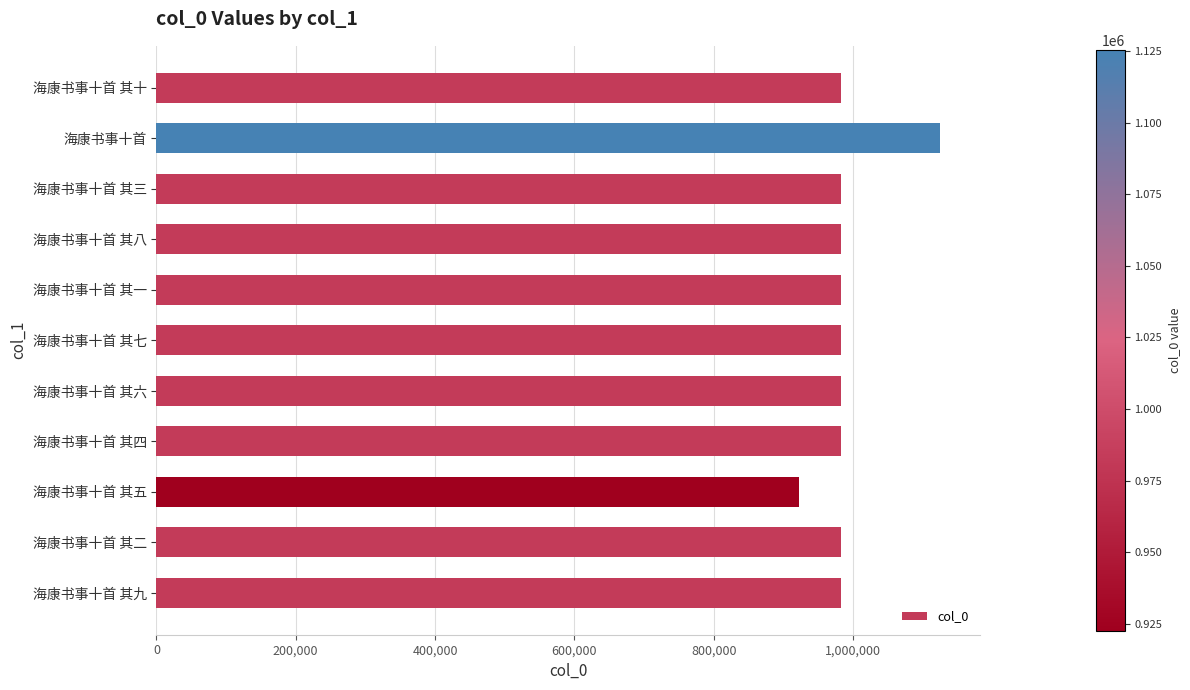

Count the number of data series in this chart.

1